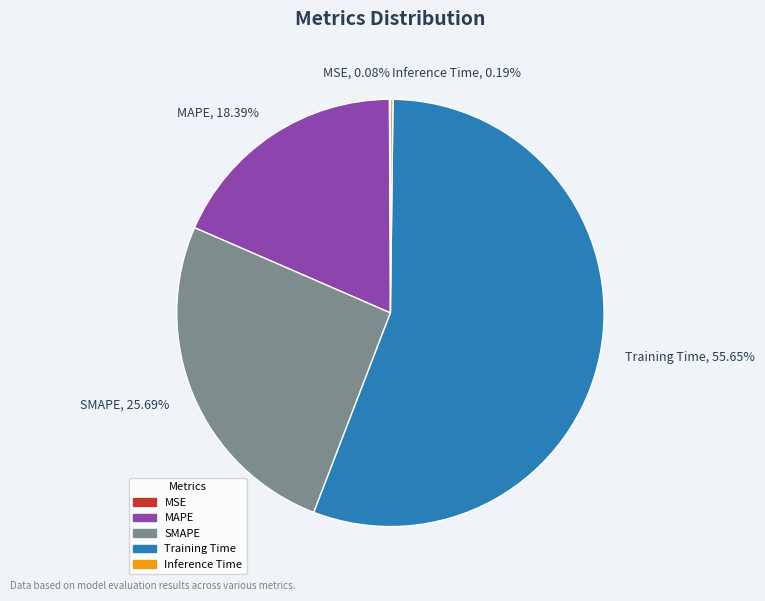

What is the majority slice?

Training Time